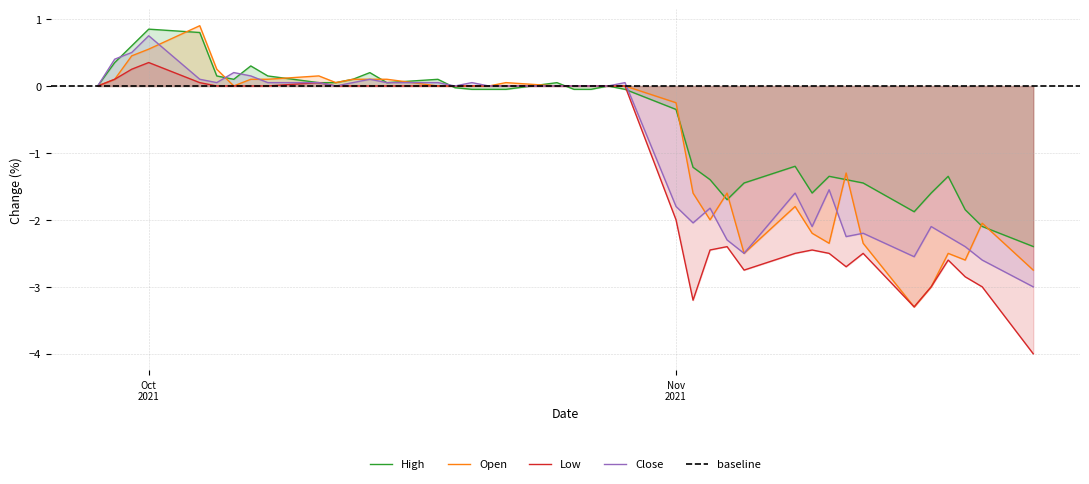

How many values in the Low series exceed 0?

13